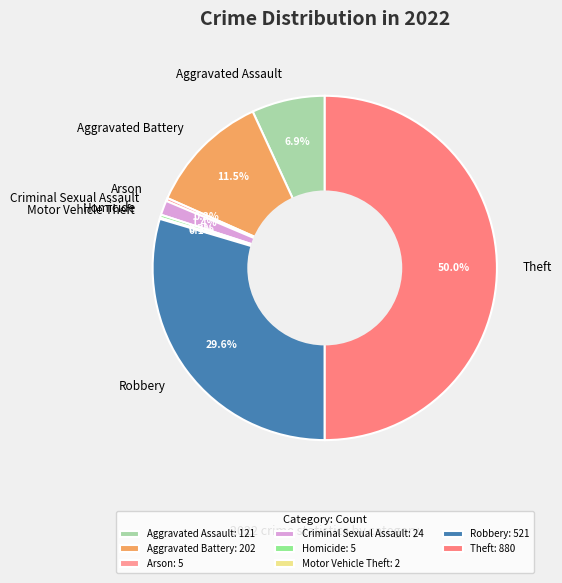

Does Arson account for over 50% of the chart?

No